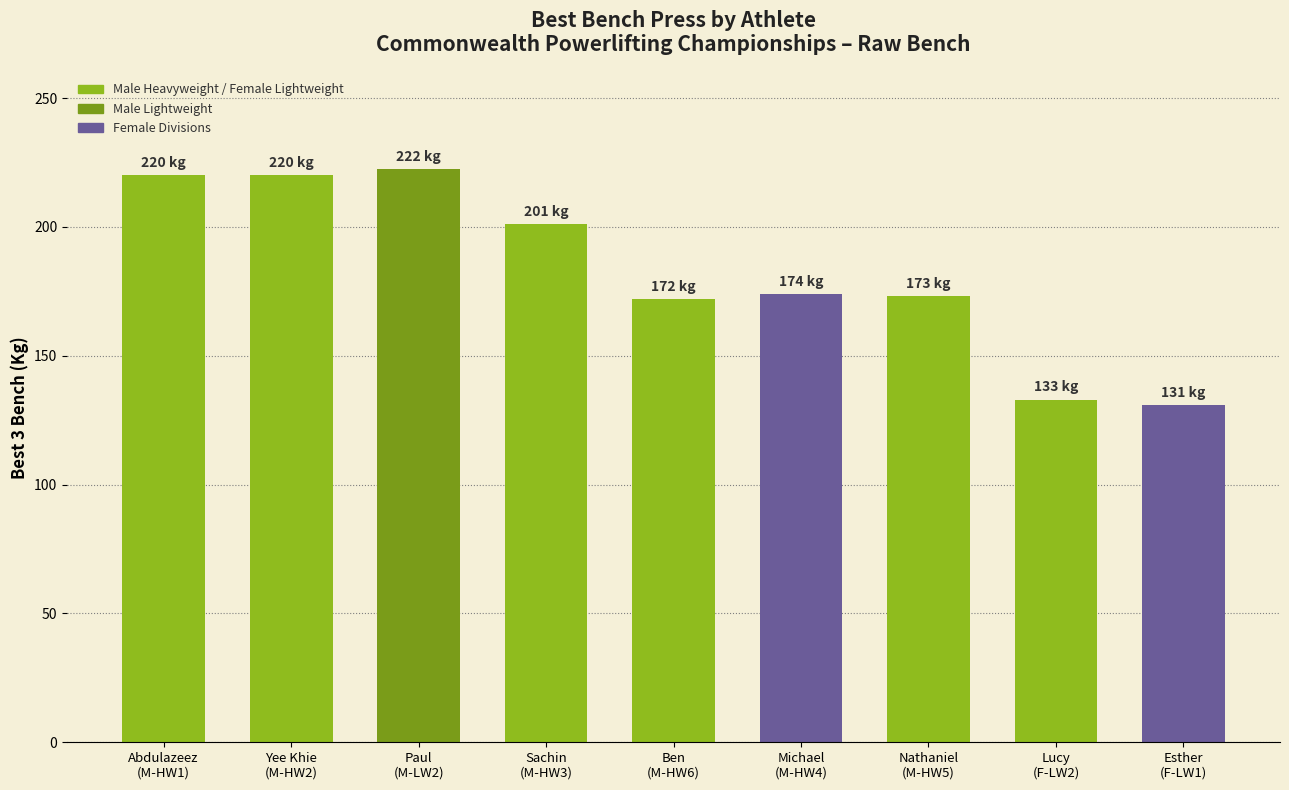

What is the difference between the maximum and minimum values?

91.5